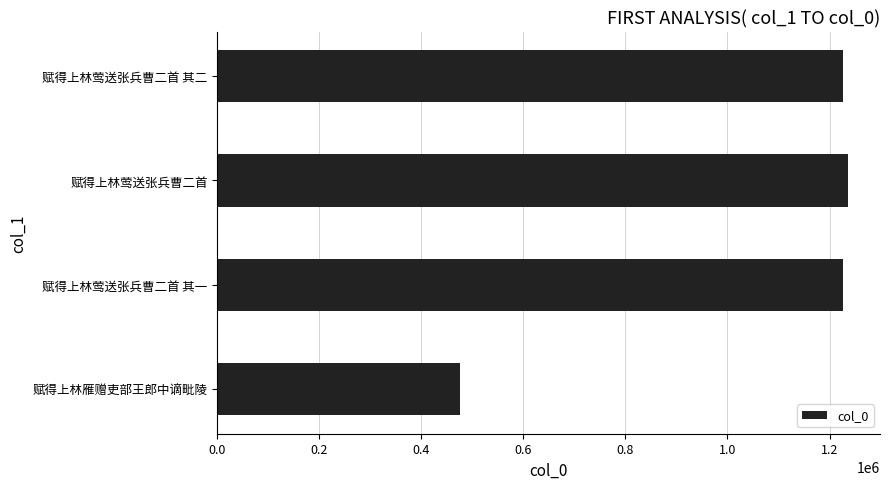

What is the change in value from 0.0 to 0.8?

+1165158